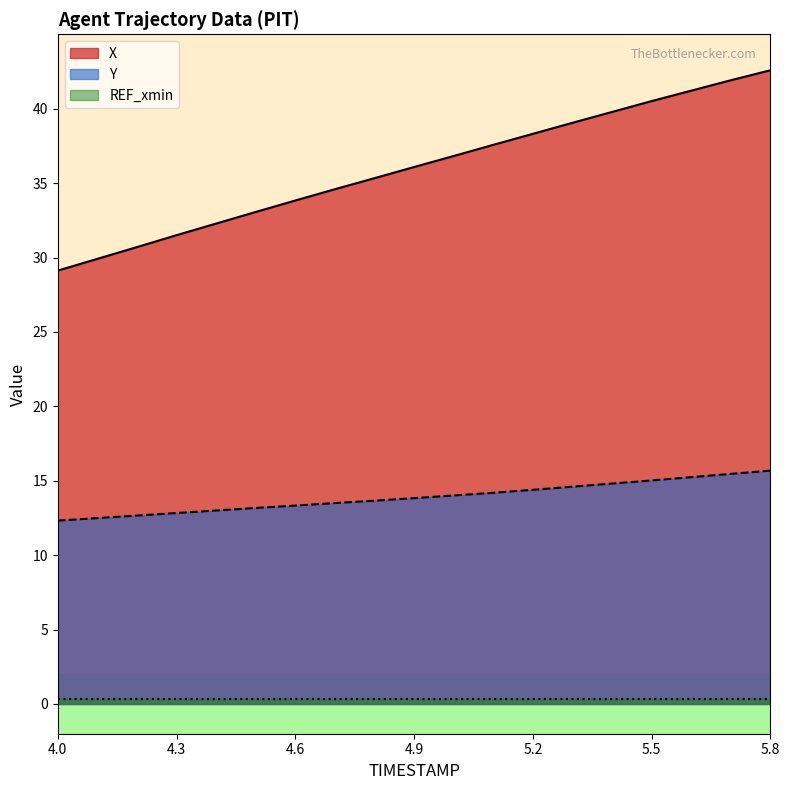

What is the difference between the maximum and minimum values in the X series?

13.5